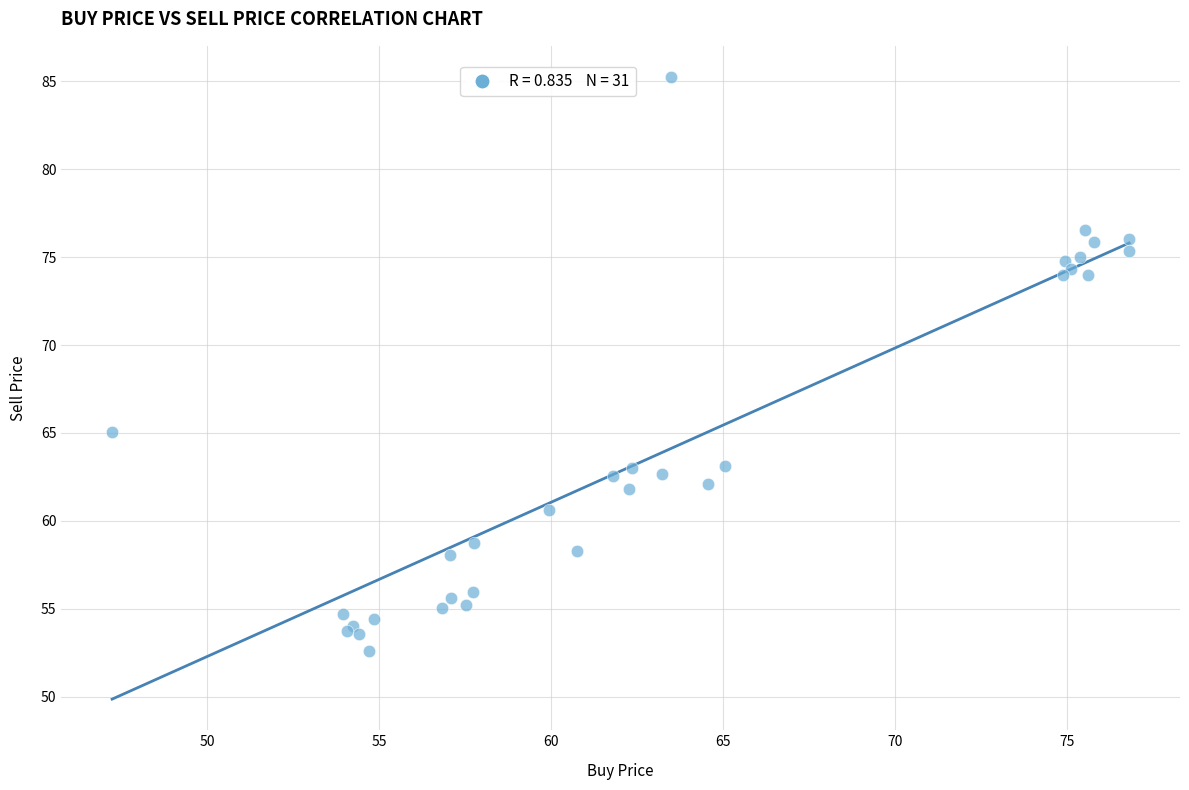

What Y value in the scatter plot is closest to 68?

65.0